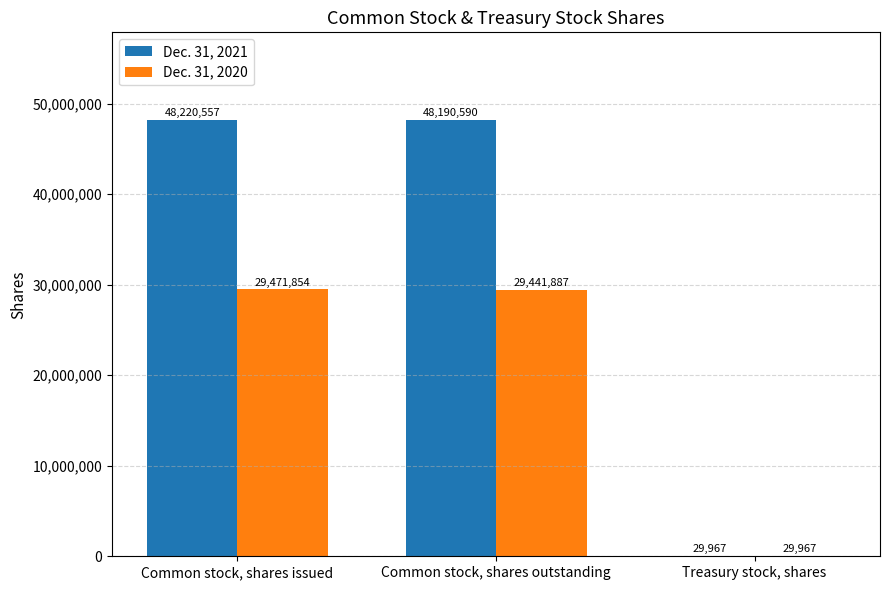

What is the sum of the Dec. 31, 2021 values at Common stock, shares outstanding and Treasury stock, shares?

48220557